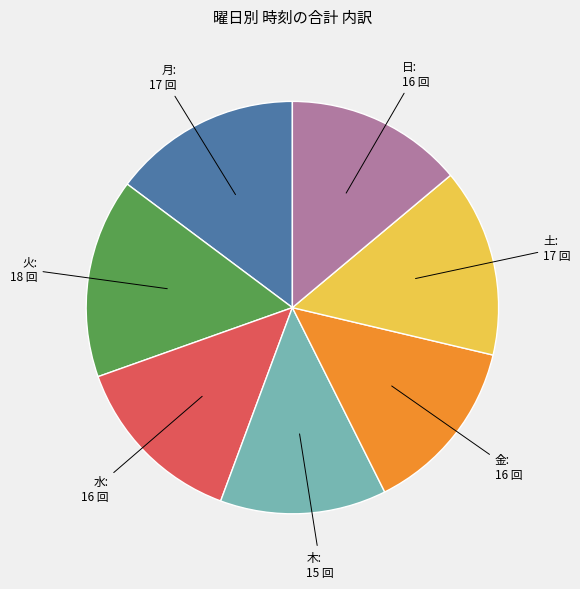

Is there any slice that represents more than half of the pie?

No